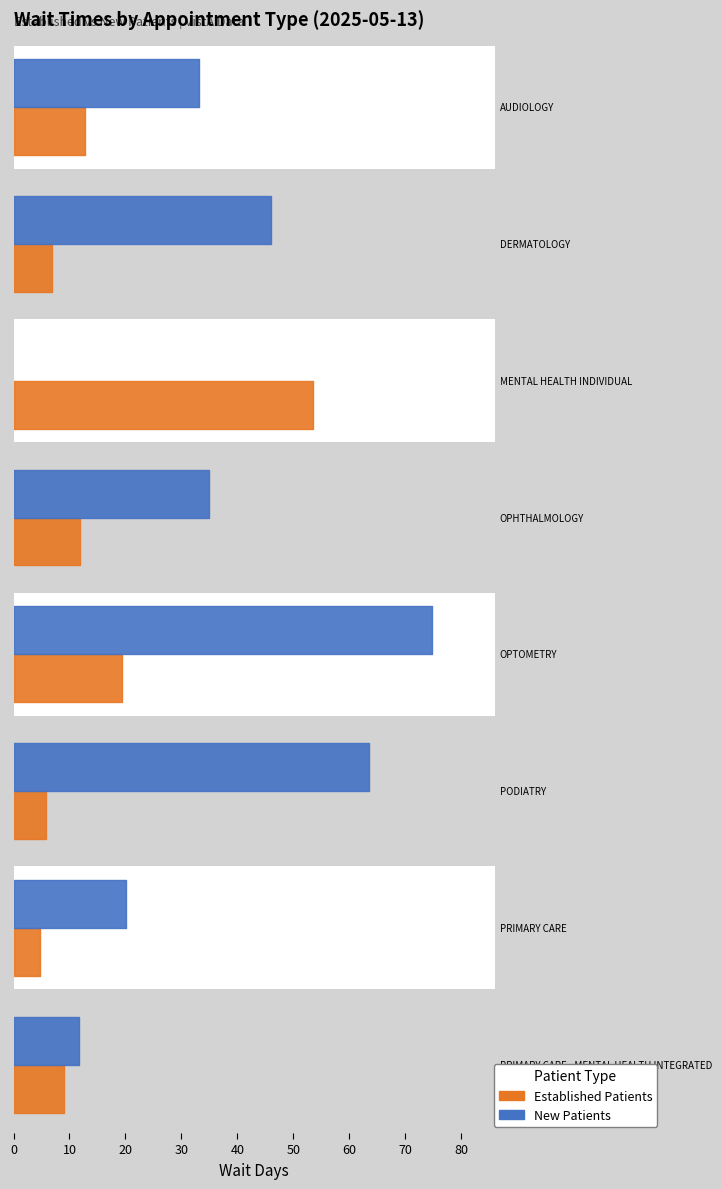

True or false: NewPatients and EstablishedPatients intersect in this chart.

True